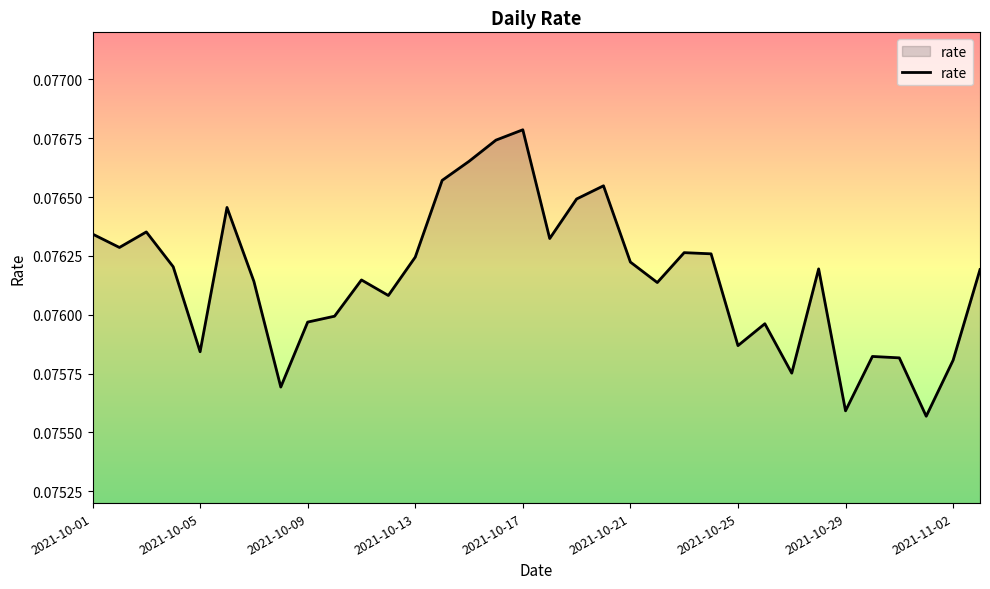

How many values are between 0 and 1?

34